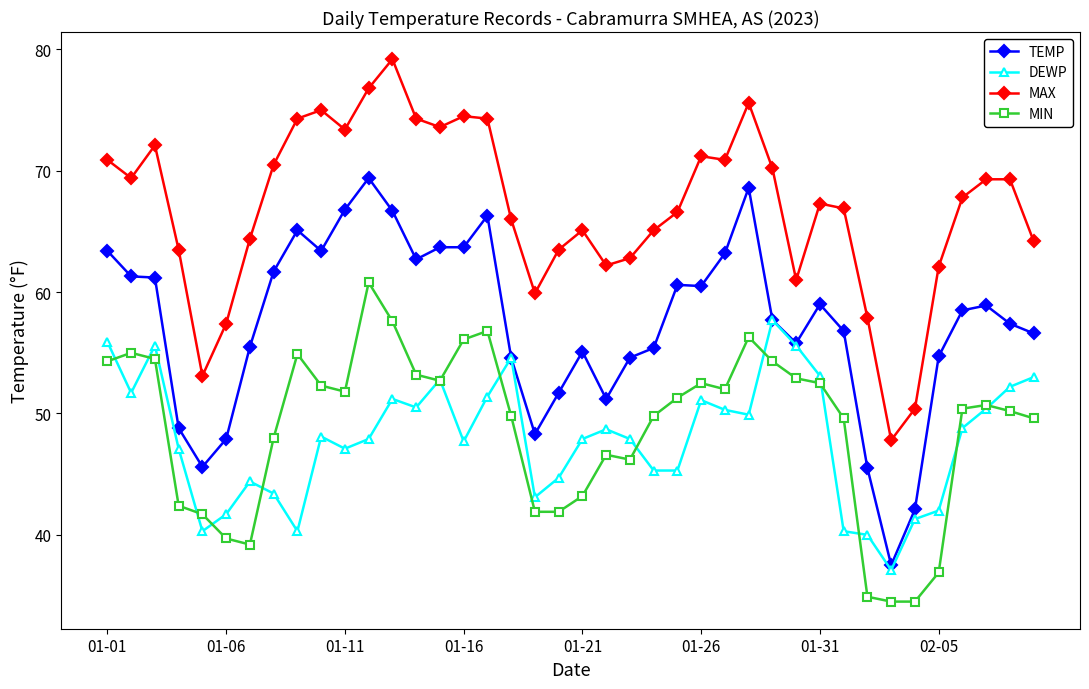

What is the greatest value displayed?

79.2